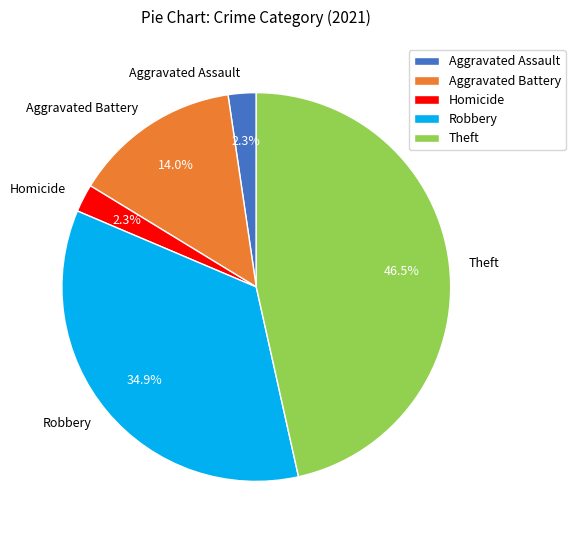

Is Robbery the majority of the pie?

No